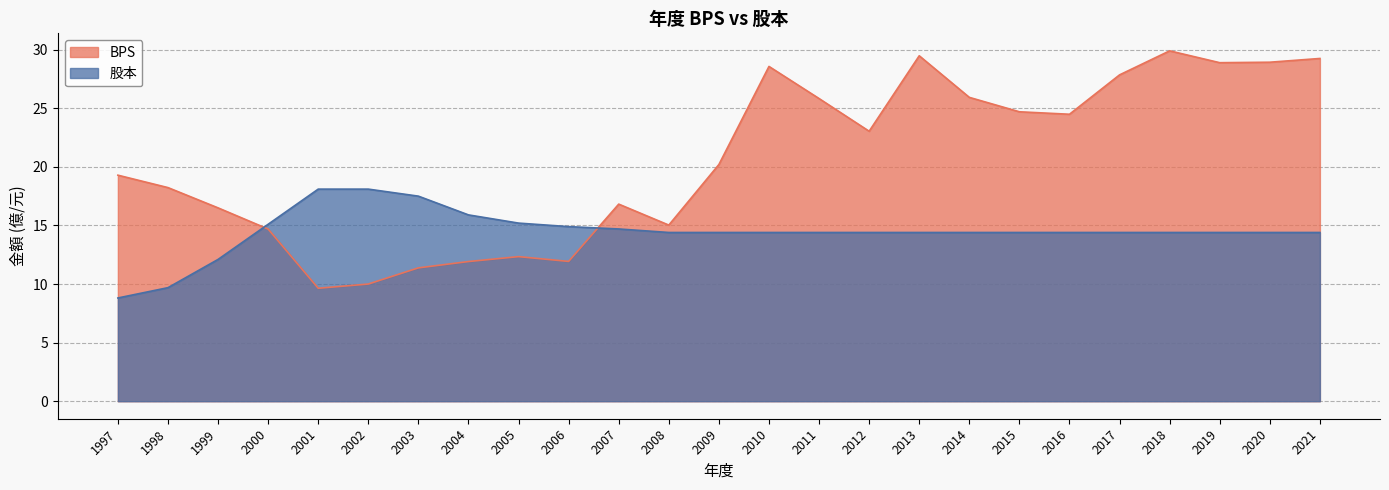

At how many categories does at least one series exceed 24?

11